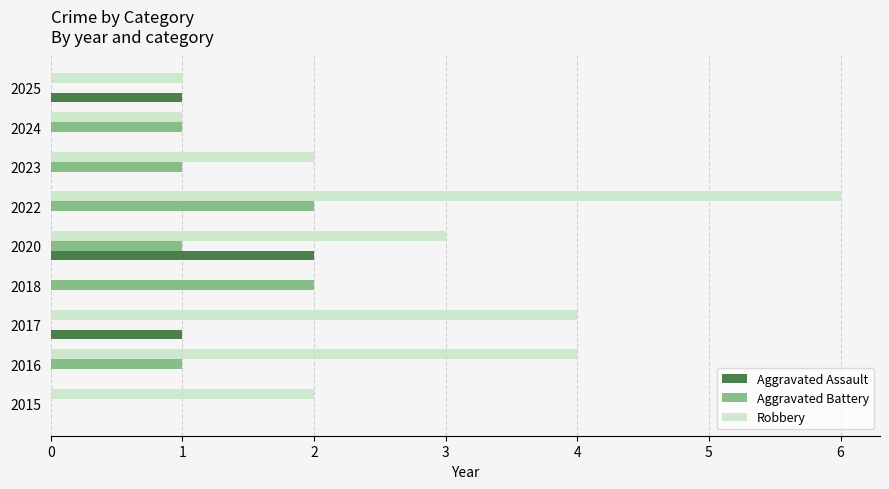

Which label corresponds to the largest value in the chart?

2022